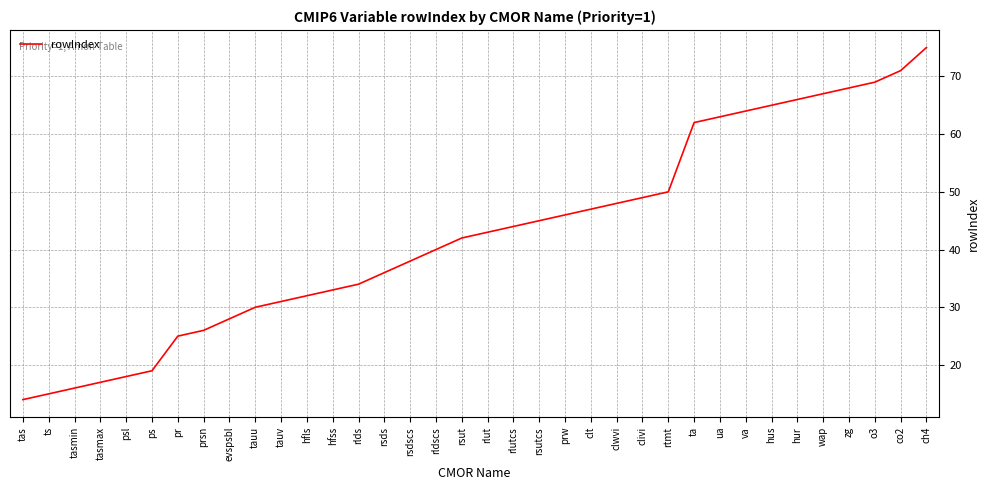

At which label is the value closest to 44?

rlutcs